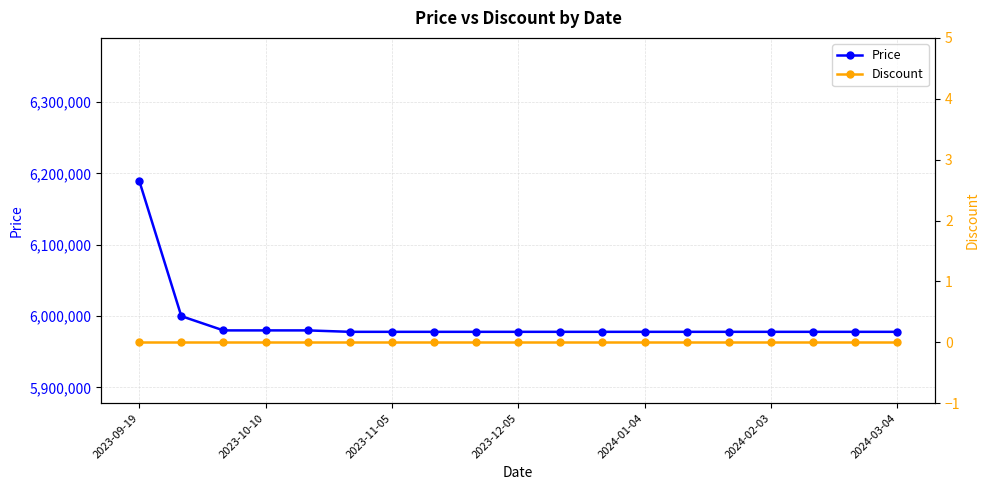

How many lines are shown in the chart?

2